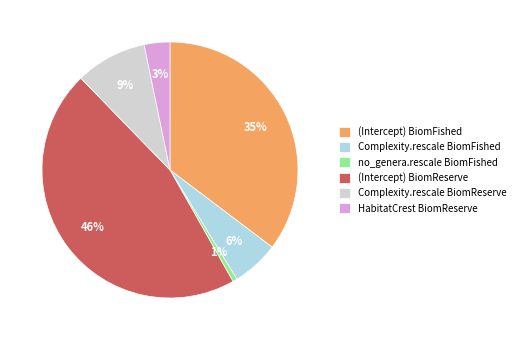

Is there a majority slice in this chart?

No